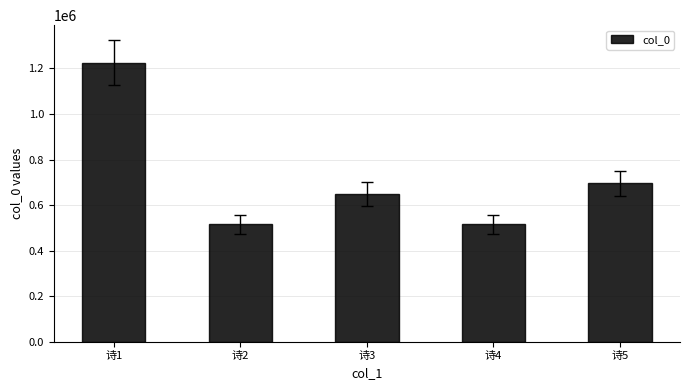

What is the difference between the values at 诗1 and 诗5?

530974